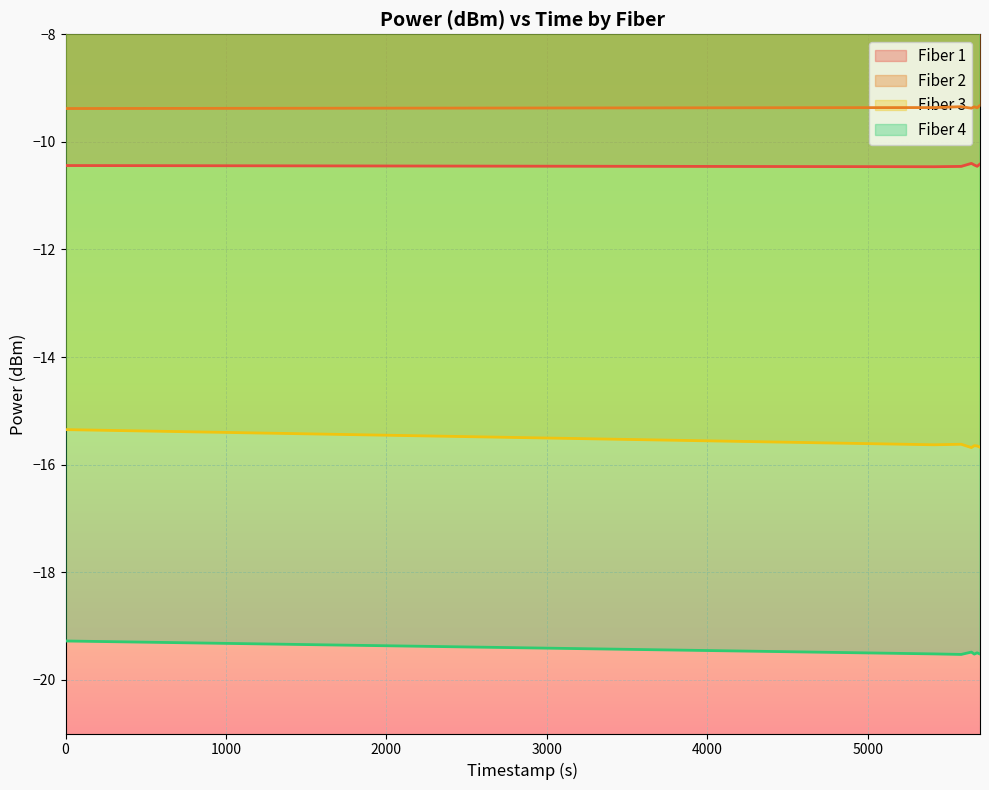

How many lines are shown in the chart?

4